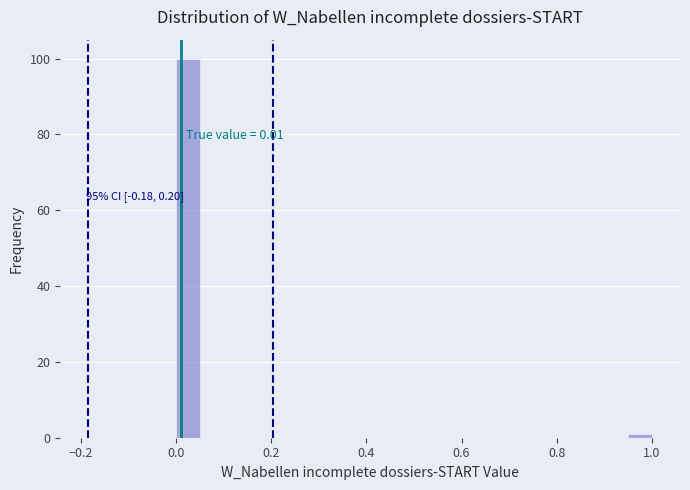

Read against the x-axis, roughly where is the centre of the tallest bar?

0.02